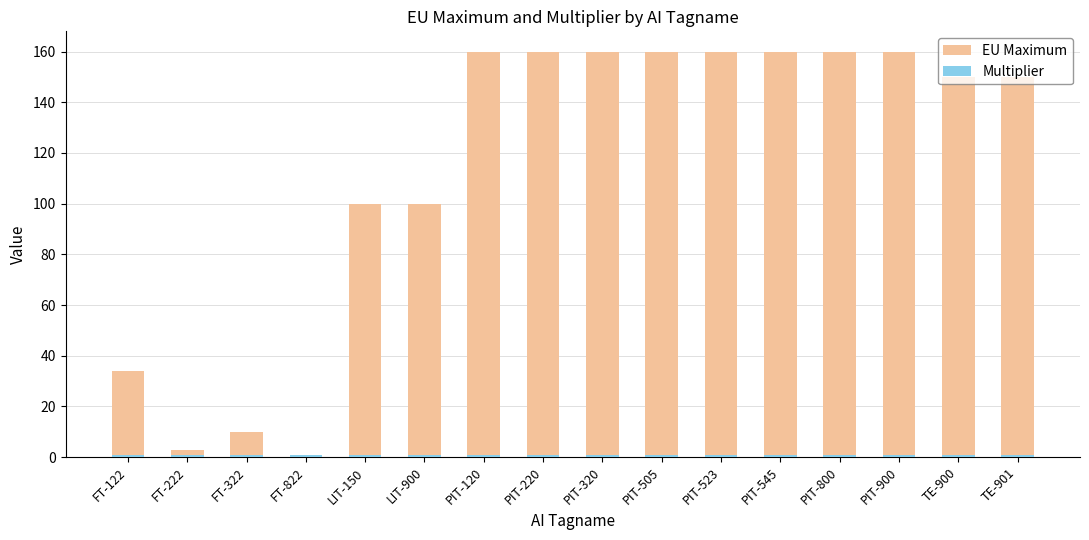

Reading right to left, list all the values displayed in this chart.

EU Maximum: 150	150	160	160	160	160	160	160	160	160	100	100	0	10	3	34
Multiplier: 1	1	1	1	1	1	1	1	1	1	1	1	1	1	1	1